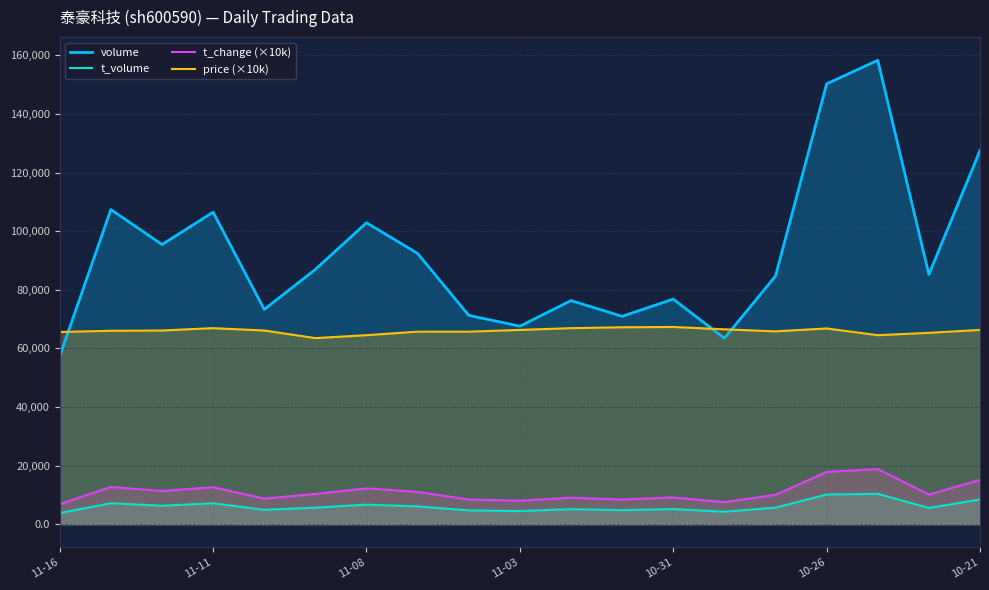

The value of t_change (×10k) at 10-26 is 17800.0. True or false?

True